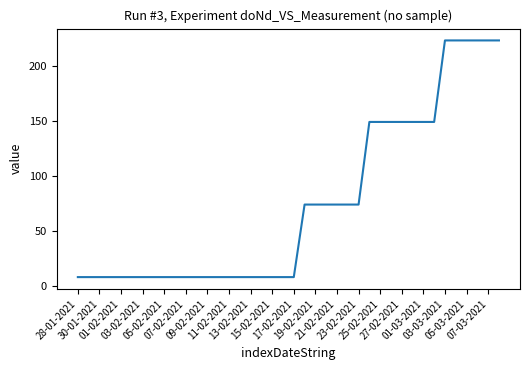

What is the difference between the maximum and minimum values?

215.1